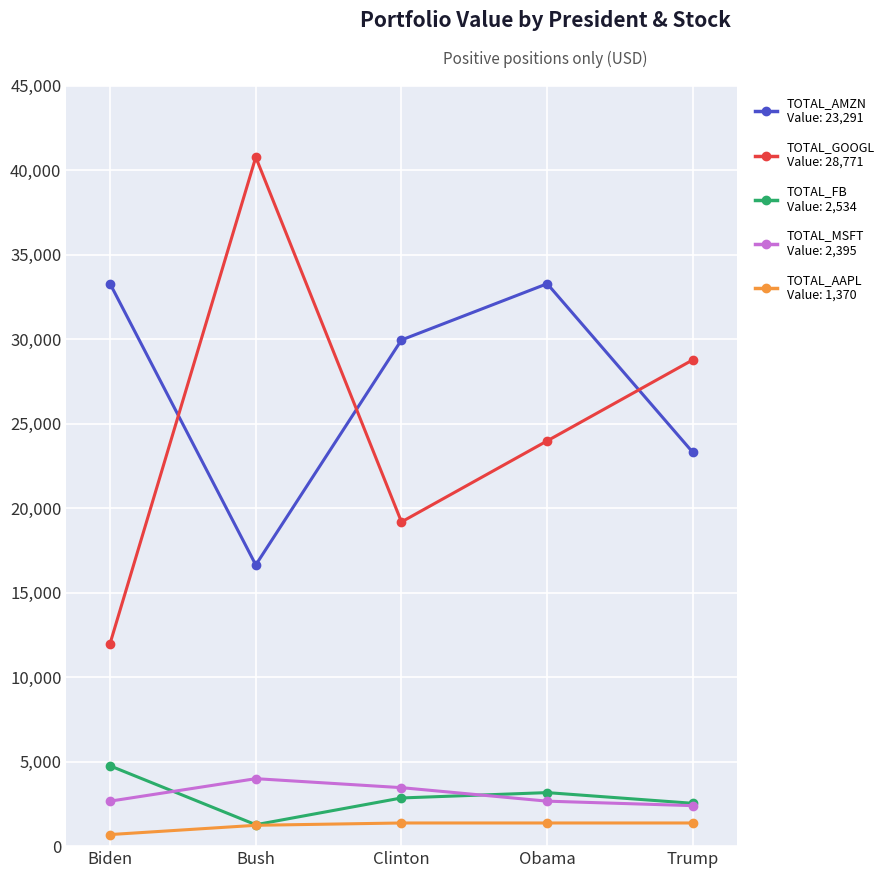

How many lines are shown in the chart?

5